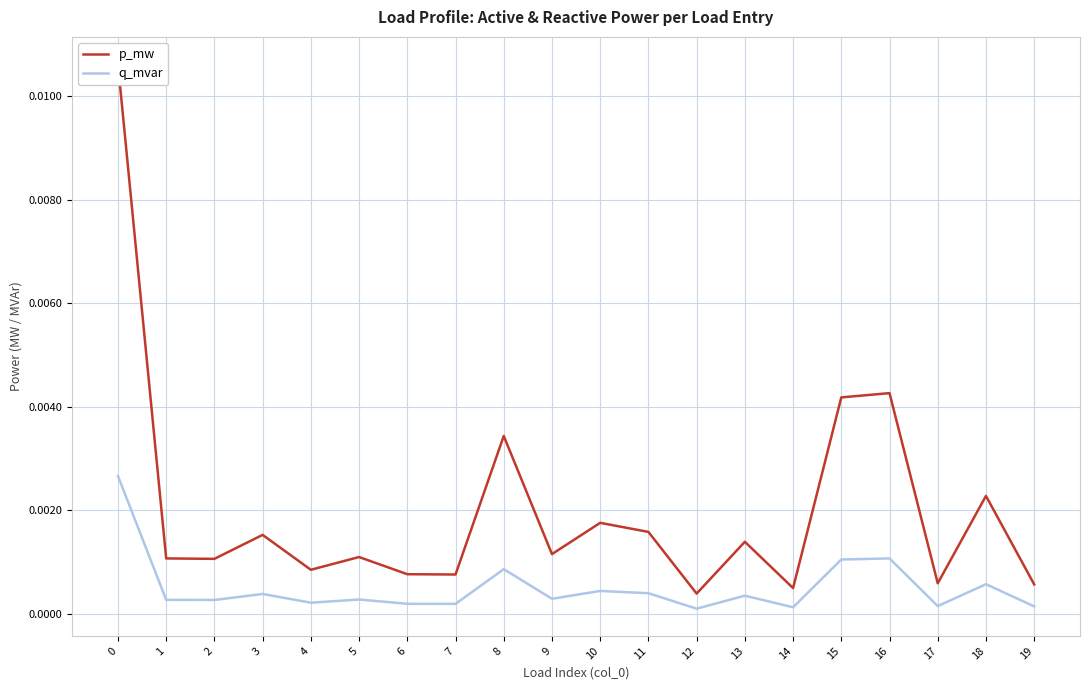

Rank the series at 11 from highest to lowest value.

p_mw, q_mvar